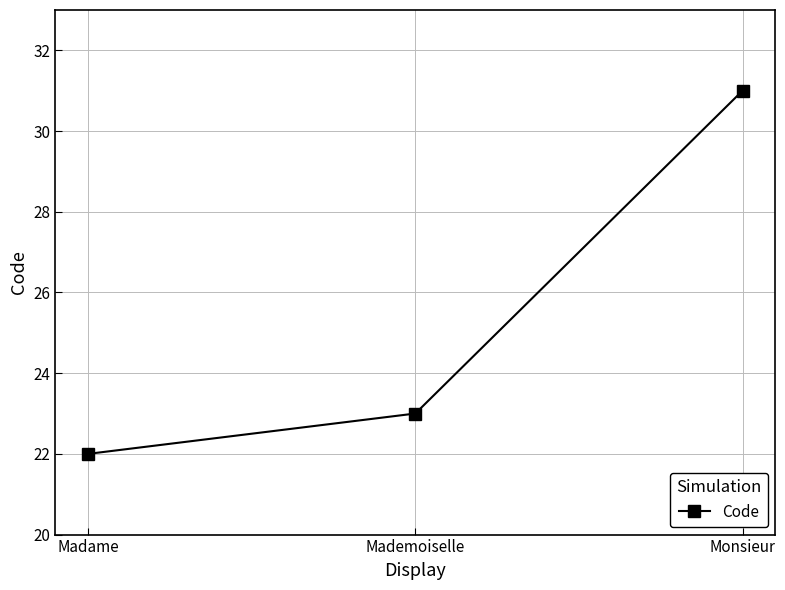

What position from the right is Madame?

3